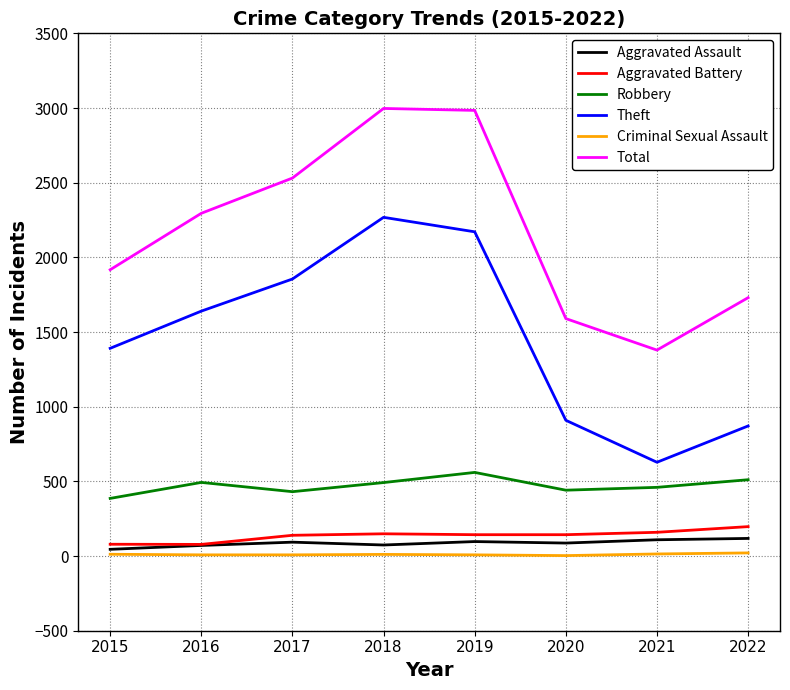

How many categories are shown in the chart?

8